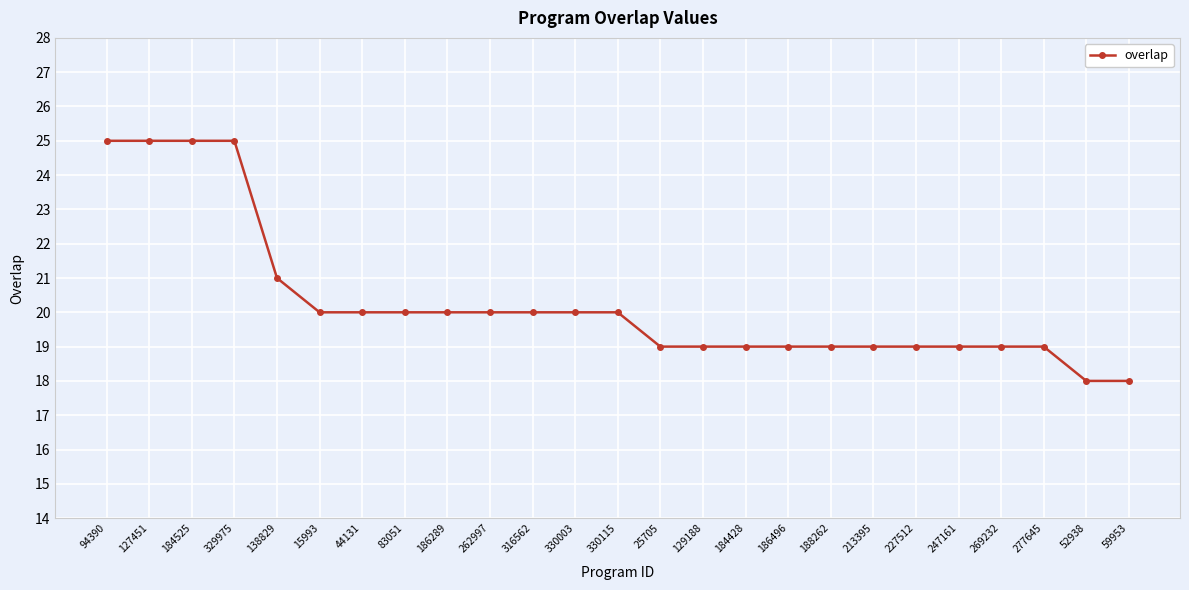

What is the greatest value displayed?

25